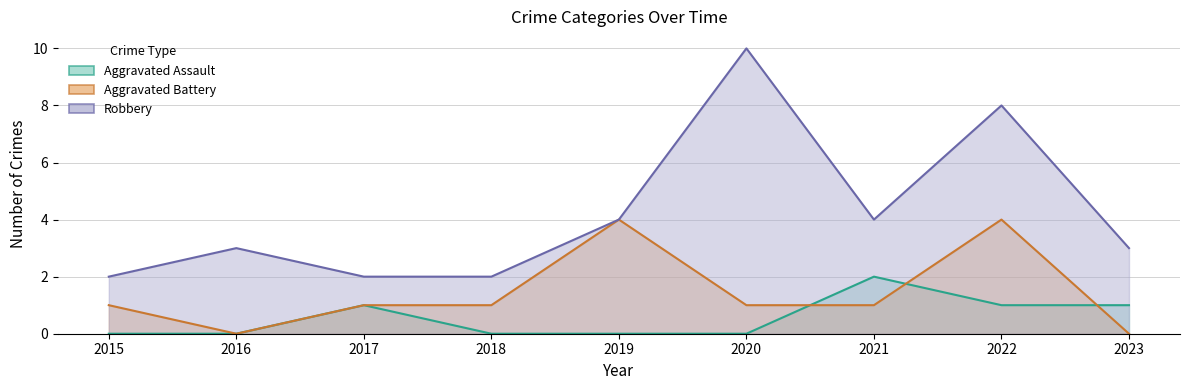

True or false: Aggravated Battery has a value of 0 at 2016.

True